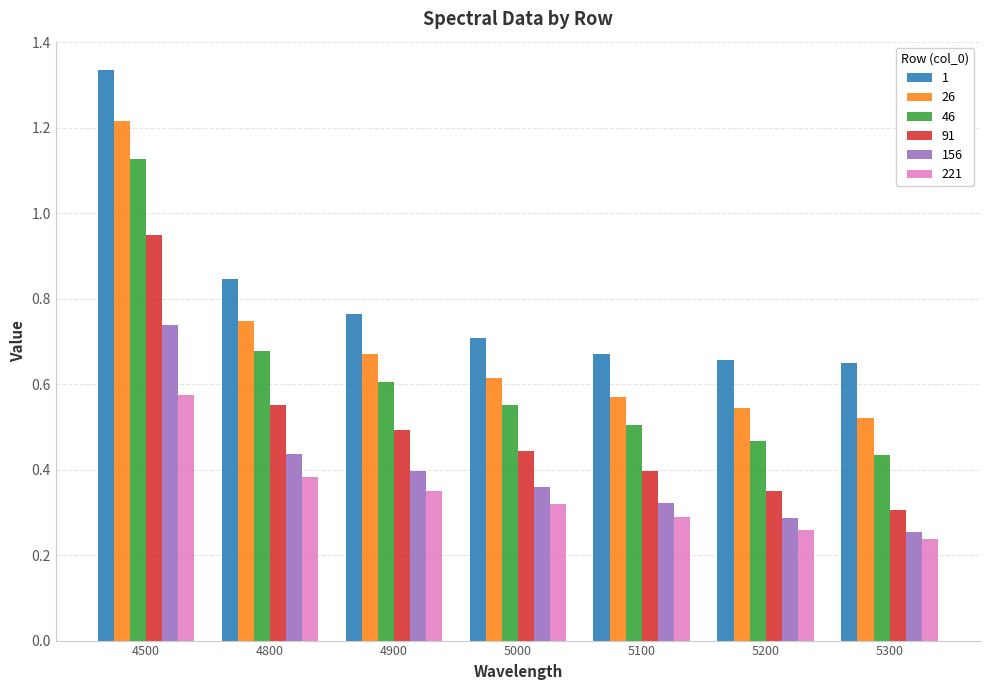

What is the total value across all series at 4900?

3.3